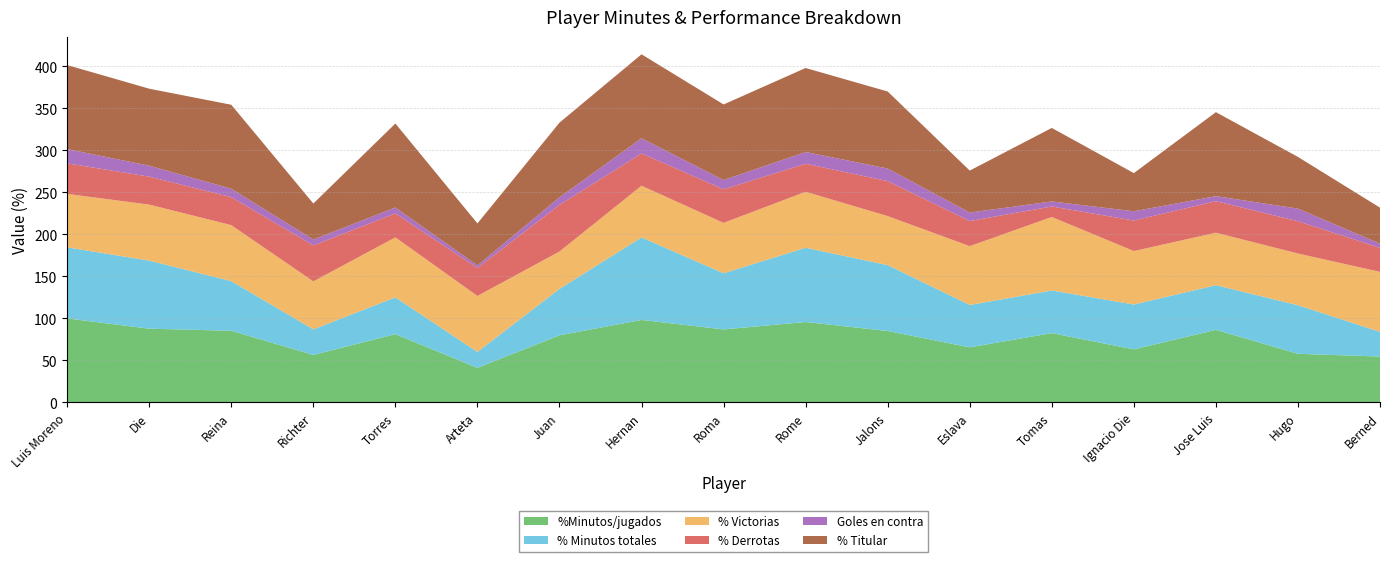

Reading left to right, transcribe all the data shown in this chart.

%Minutos/jugados: Luis Moreno=100.0	Die=87.8	Reina=85.3	Richter=56.5	Torres=81.3	Arteta=41.1	Juan=79.9	Hernan=98.2	Roma=86.9	Rome=95.7	Jalons=85.0	Eslava=65.6	Tomas=82.5	Ignacio Die=63.1	Jose Luis=86.4	Hugo=57.9	Berned=54.6
% Minutos totales: Luis Moreno=84.6	Die=81.0	Reina=59.1	Richter=30.4	Torres=43.8	Arteta=19.0	Juan=55.3	Hernan=98.2	Roma=66.8	Rome=88.4	Jalons=78.5	Eslava=50.4	Tomas=50.8	Ignacio Die=53.4	Jose Luis=53.2	Hugo=57.9	Berned=29.4
% Victorias: Luis Moreno=63.6	Die=66.7	Reina=66.7	Richter=57.1	Torres=71.4	Arteta=66.7	Juan=44.4	Hernan=61.5	Roma=60.0	Rome=66.7	Jalons=58.3	Eslava=70.0	Tomas=87.5	Ignacio Die=63.6	Jose Luis=62.5	Hugo=61.5	Berned=71.4
% Derrotas: Luis Moreno=36.4	Die=33.3	Reina=33.3	Richter=42.9	Torres=28.6	Arteta=33.3	Juan=55.6	Hernan=38.5	Roma=40.0	Rome=33.3	Jalons=41.7	Eslava=30.0	Tomas=12.5	Ignacio Die=36.4	Jose Luis=37.5	Hugo=38.5	Berned=28.6
Goles en contra: Luis Moreno=17.0	Die=13.0	Reina=10.0	Richter=7.0	Torres=7.0	Arteta=3.0	Juan=9.0	Hernan=18.0	Roma=11.0	Rome=14.0	Jalons=15.0	Eslava=10.0	Tomas=6.0	Ignacio Die=11.0	Jose Luis=6.0	Hugo=15.0	Berned=5.0
% Titular: Luis Moreno=100.0	Die=91.7	Reina=100.0	Richter=42.9	Torres=100.0	Arteta=50.0	Juan=88.9	Hernan=100.0	Roma=90.0	Rome=100.0	Jalons=91.7	Eslava=50.0	Tomas=87.5	Ignacio Die=45.5	Jose Luis=100.0	Hugo=61.5	Berned=42.9